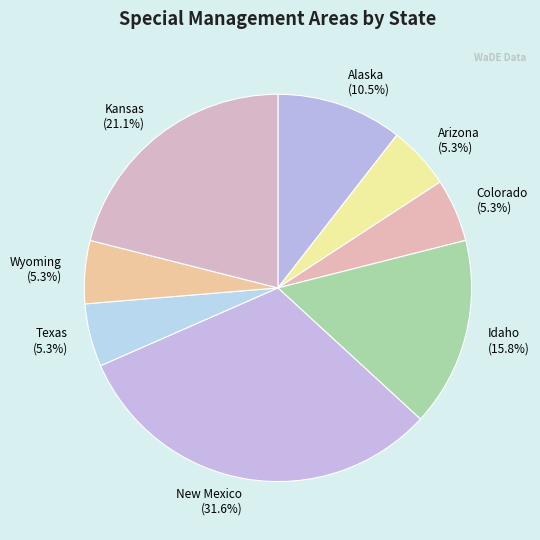

To the nearest percent, what is the difference between the Kansas and Arizona slice percentages?

16%